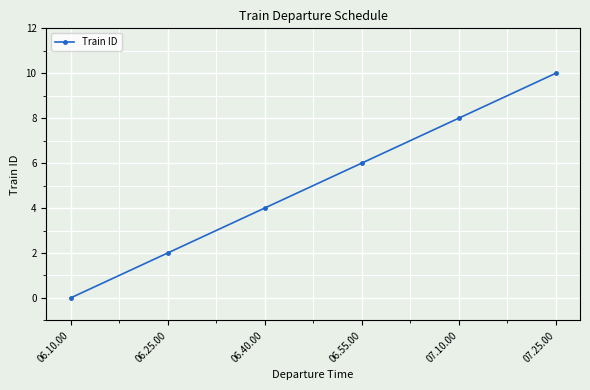

List the labels in order of value, smallest first.

06.10.00, 06.25.00, 06.40.00, 06.55.00, 07.10.00, 07.25.00